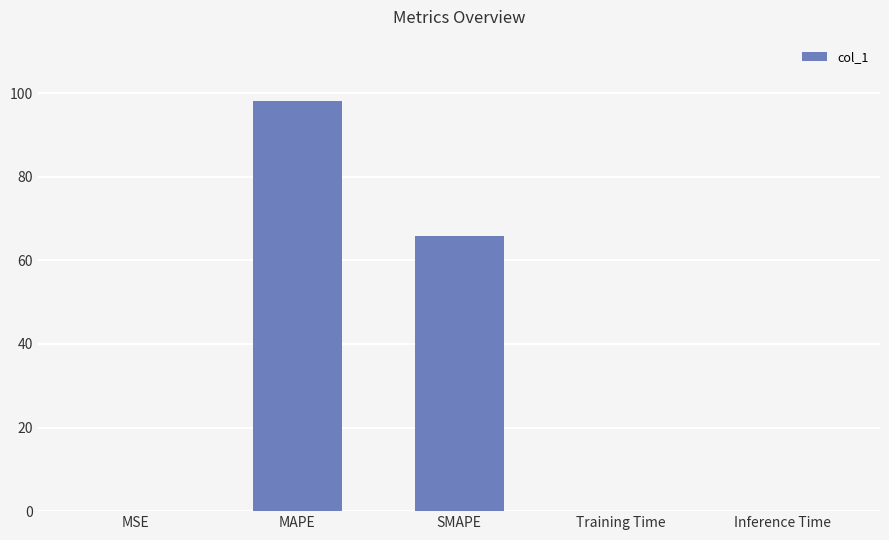

What is the sum of all values?

164.1